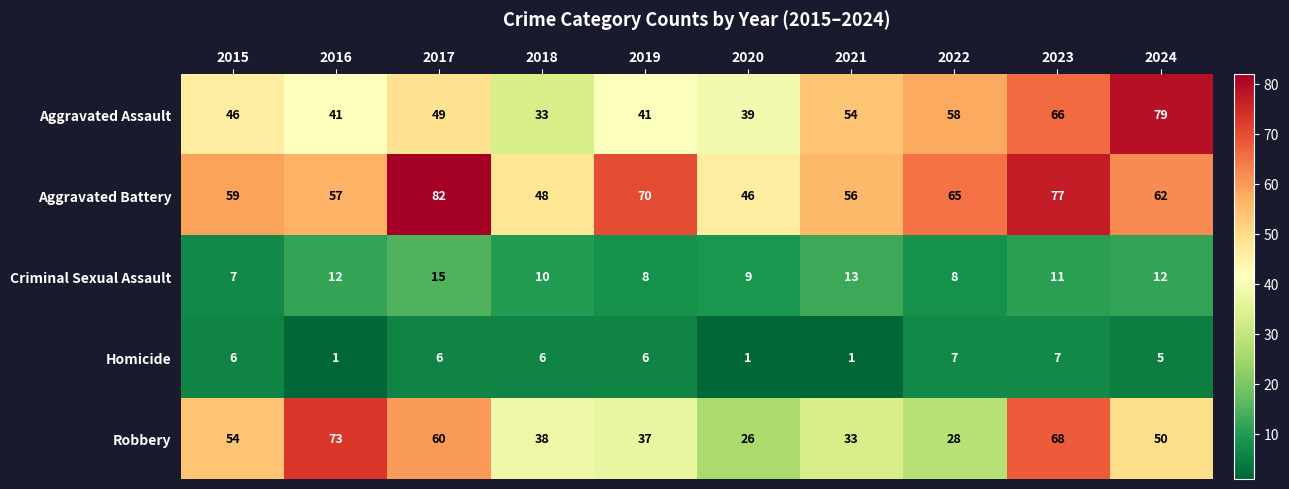

What is the difference between the second highest and minimum values in the Aggravated Battery series?

31